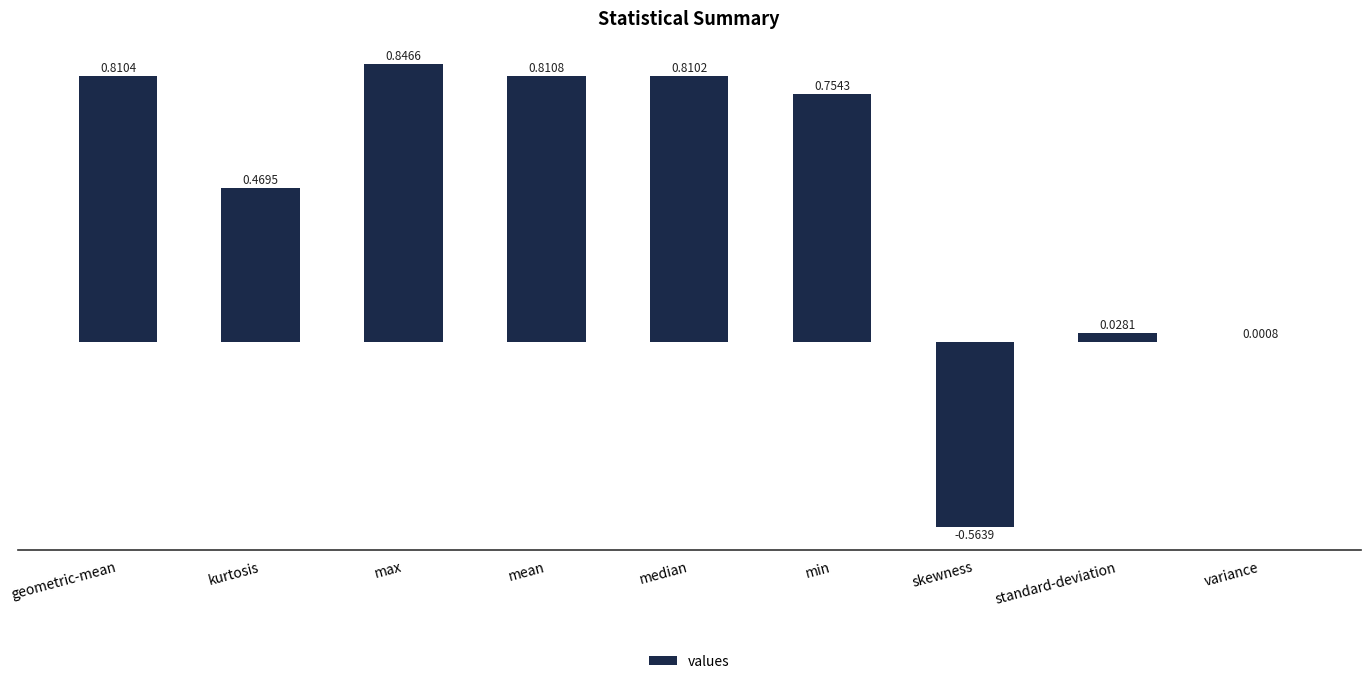

Where does the data first go above 0?

geometric-mean